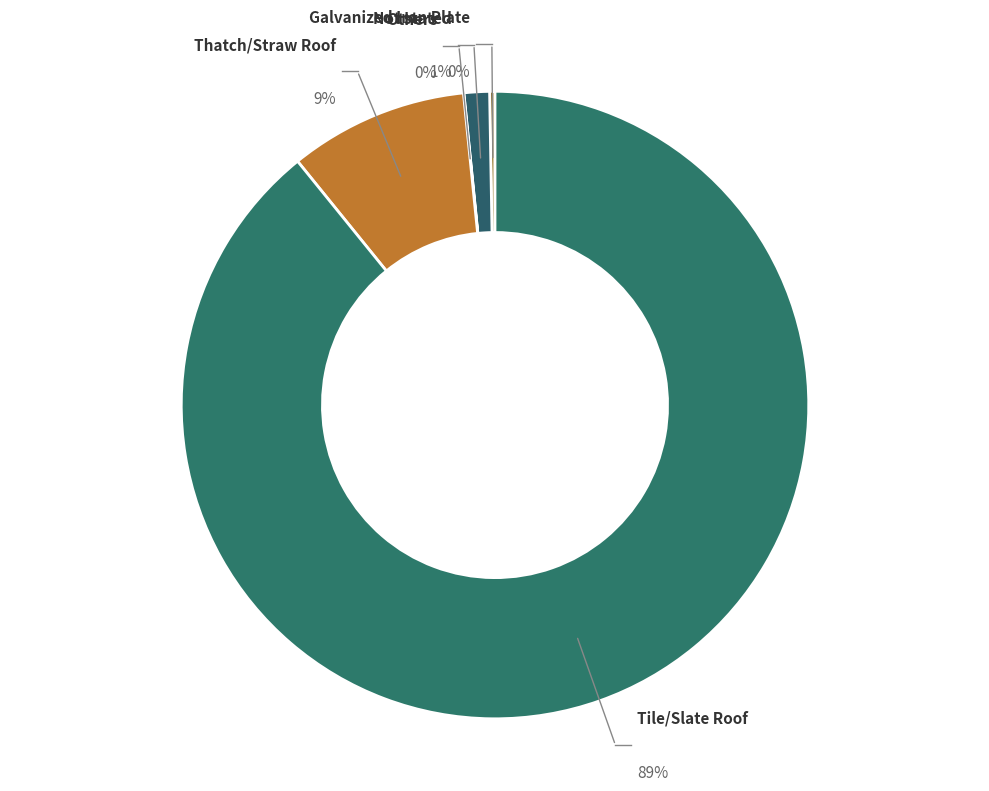

Does Tile/Slate Roof represent more than half of the total?

Yes